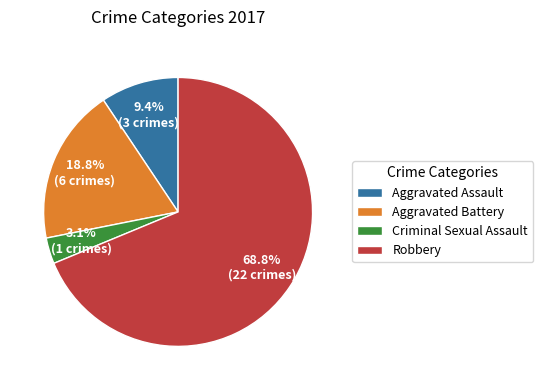

To the nearest percent, what portion does Criminal Sexual Assault represent?

3%